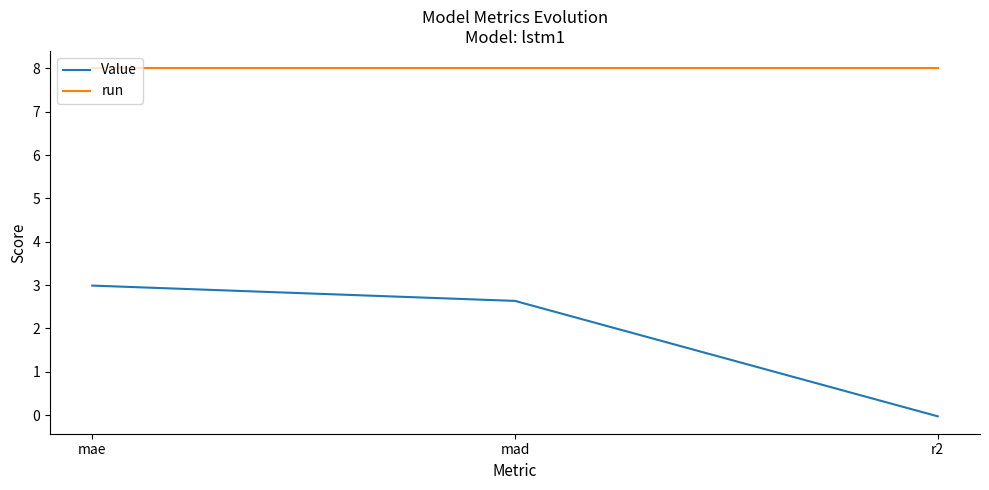

Rank the series by their average value, from highest to lowest.

run, Value